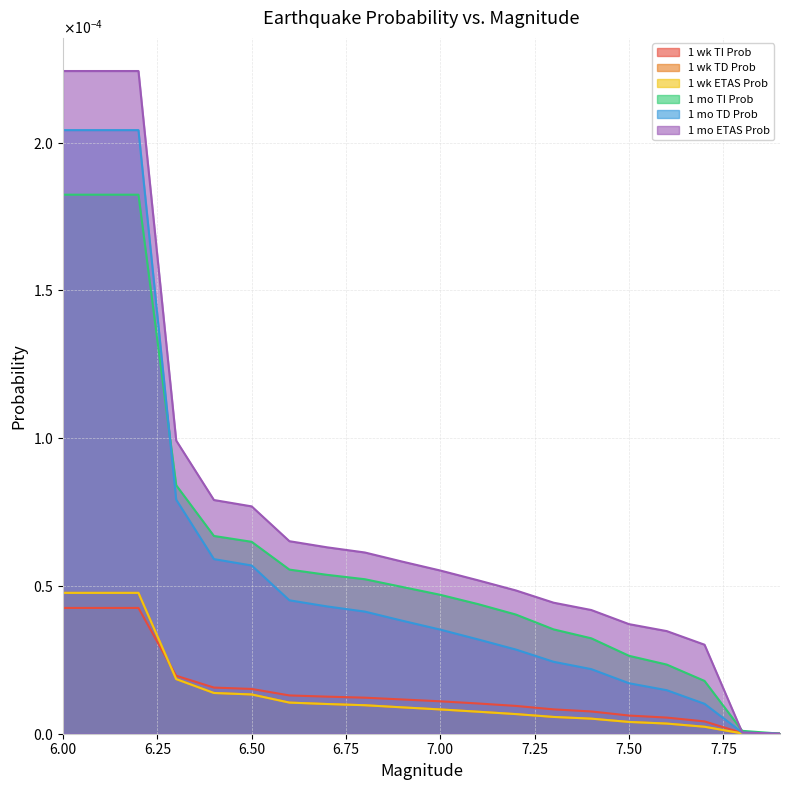

Which category has the lowest value in the 1 mo TI Prob series?

7.9